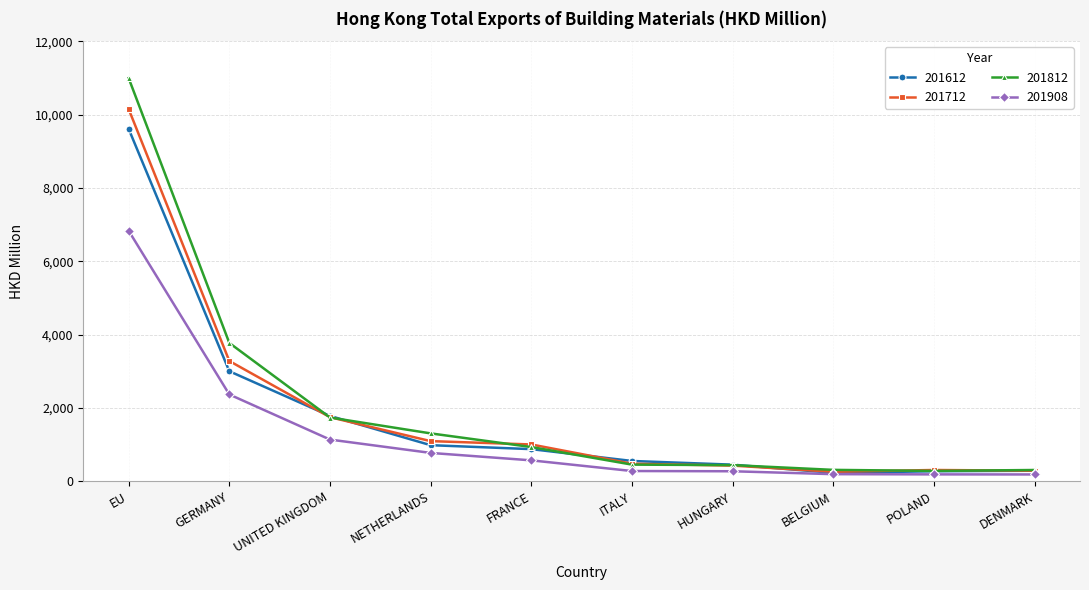

What value does the 201712 series have at DENMARK?

287.0